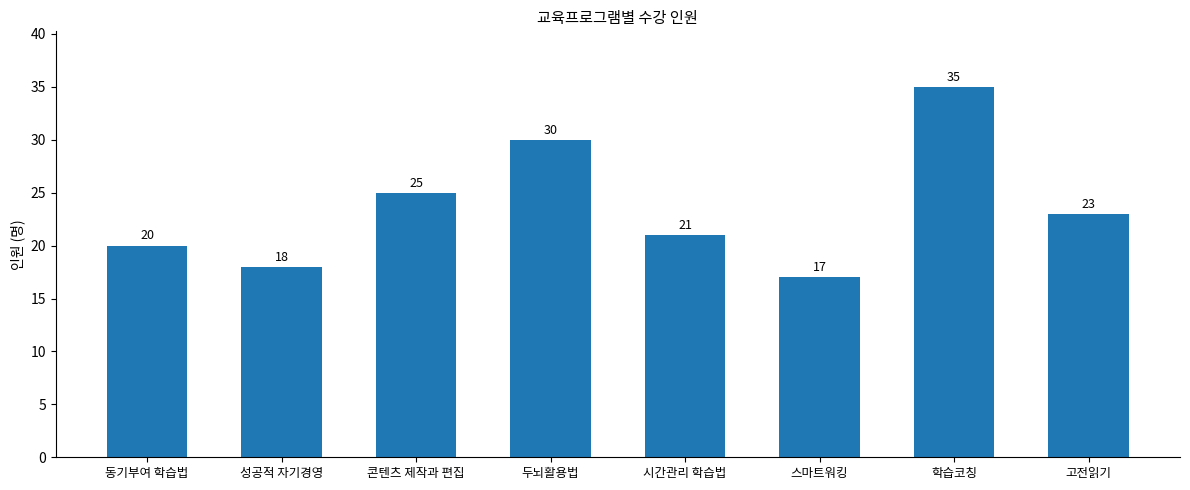

Rank the categories by value from lowest to highest.

스마트워킹, 성공적 자기경영, 동기부여 학습법, 시간관리 학습법, 고전읽기, 콘텐츠 제작과 편집, 두뇌활용법, 학습코칭